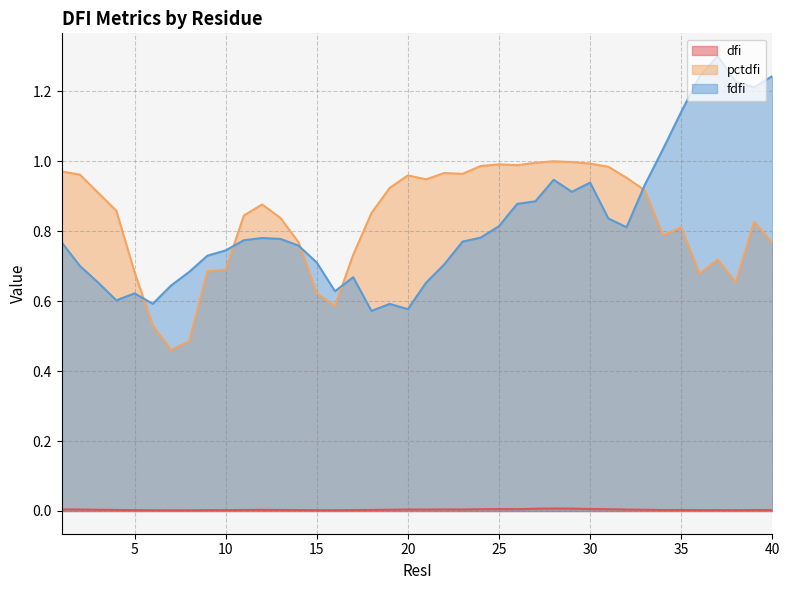

Count the number of categories in the chart.

40